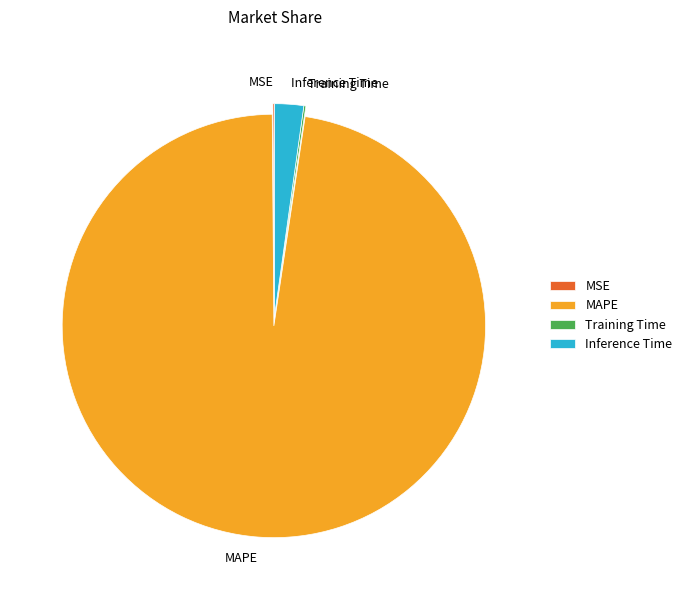

Which slice represents more than half of the pie?

MAPE